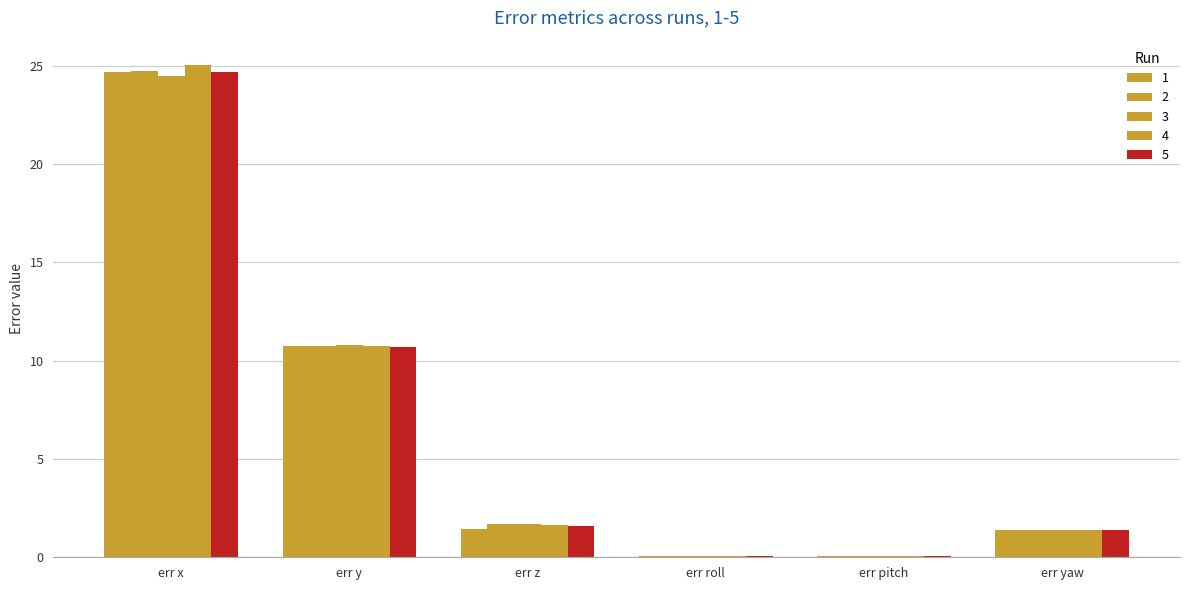

Rank the series by their maximum value, from lowest to highest.

3, 1, 5, 2, 4